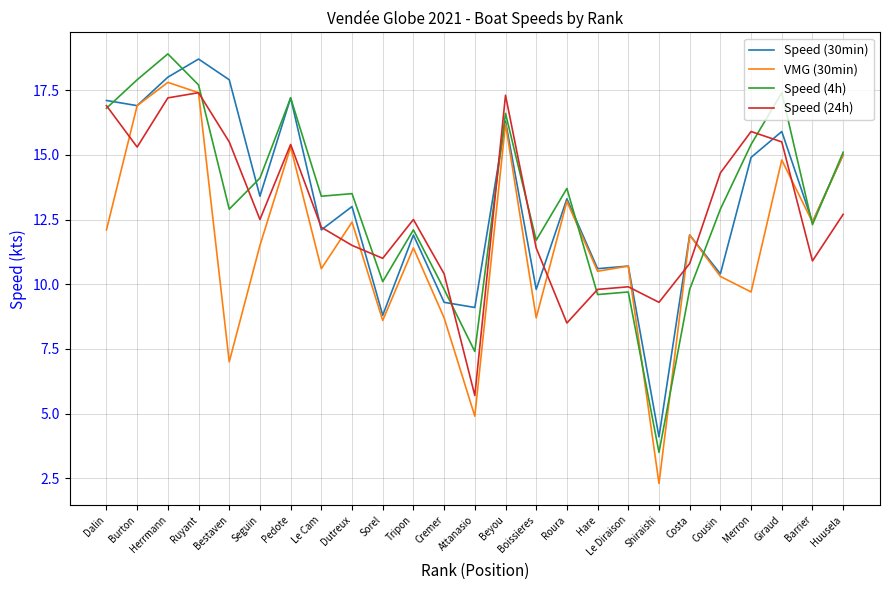

What is the total value across all series at Seguin?

51.5